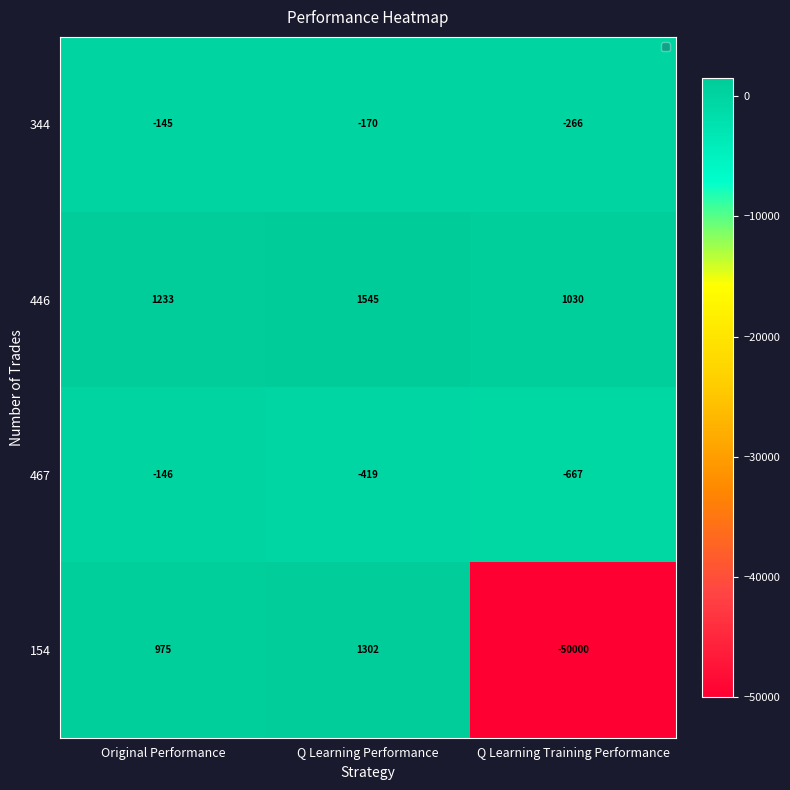

Between Original Performance and Q Learning Training Performance, which series saw the biggest shift?

154